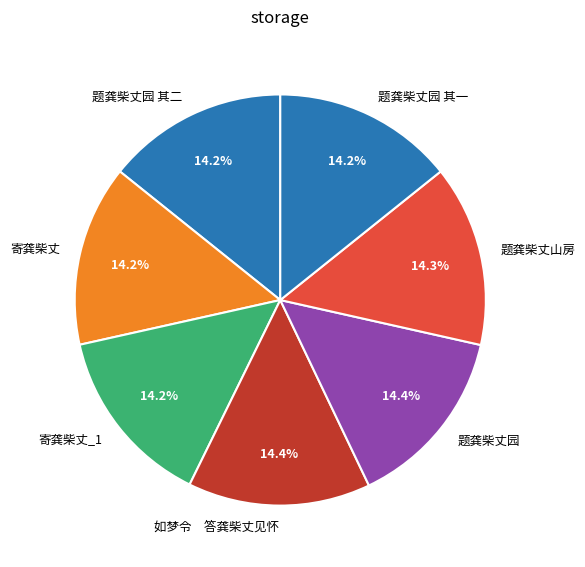

To the nearest percent, what portion does 题龚柴丈园 其一 represent?

14%